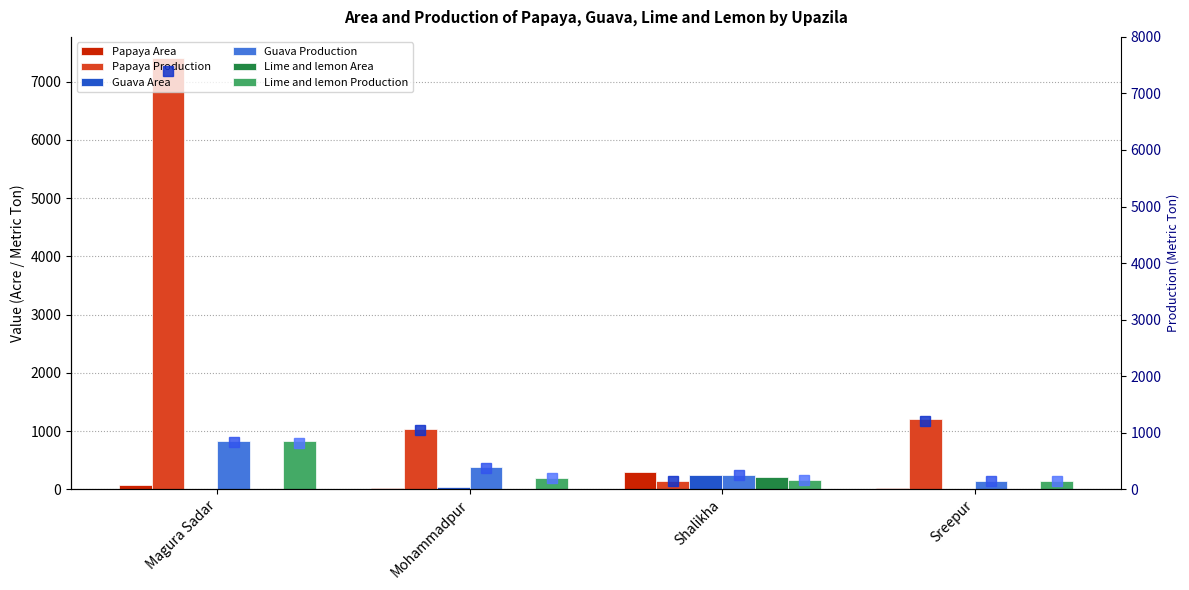

What is the approximate value of Papaya Production at Mohammadpur, to the nearest 10?

1040